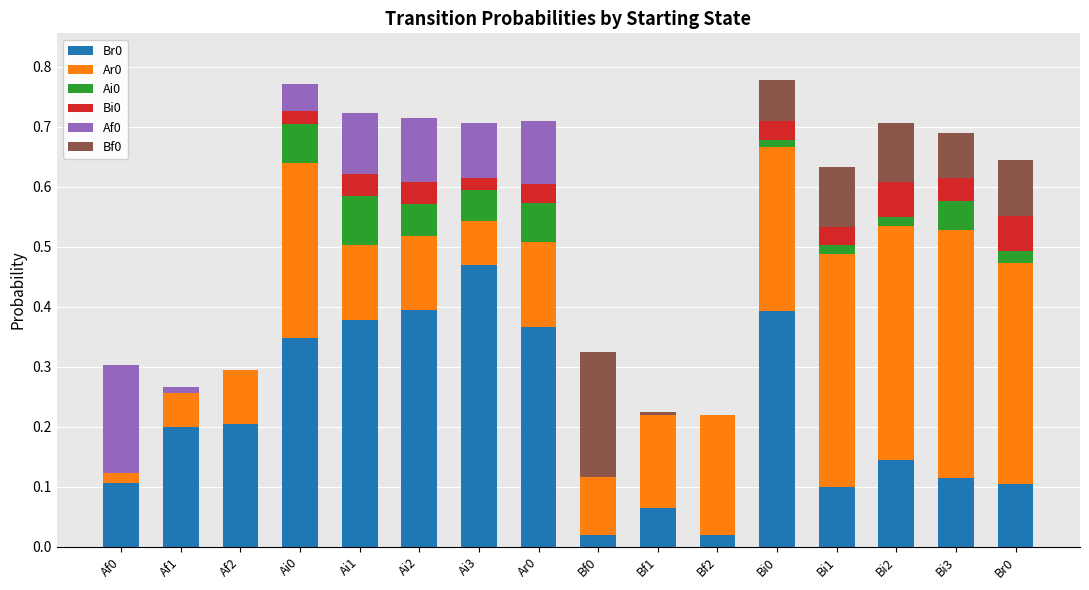

The value of Br0 at Br0 is 0.1. True or false?

True